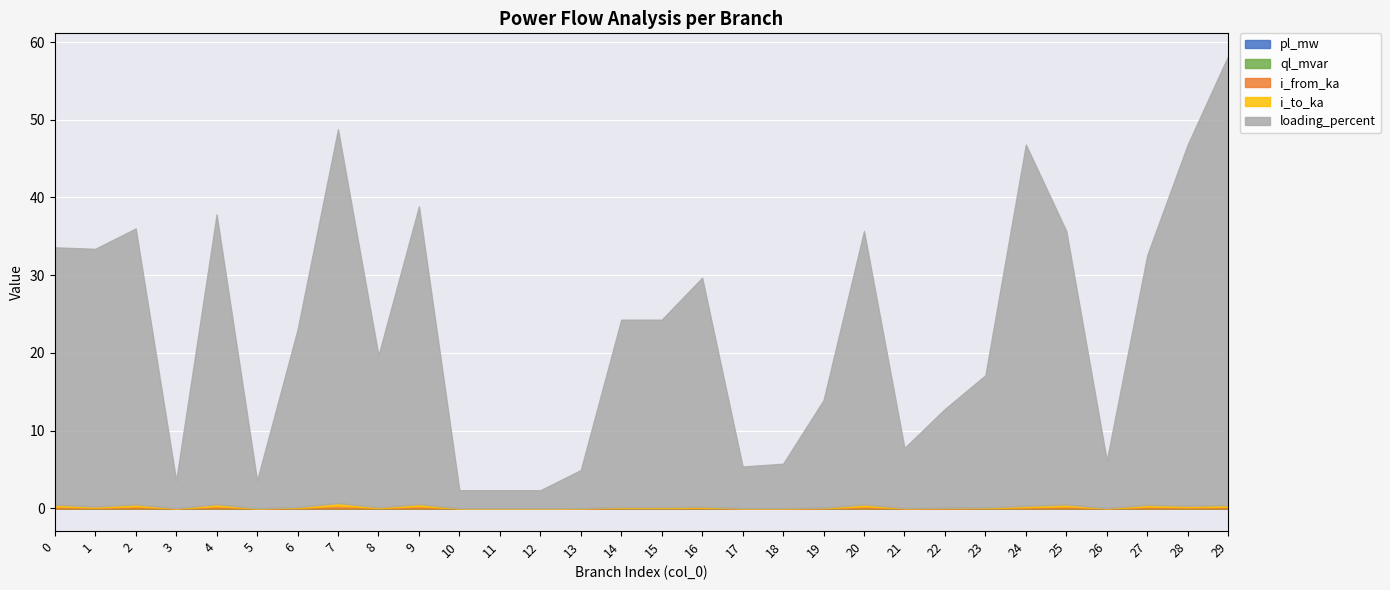

What is the spread (max minus min) of values at 6?

22.8